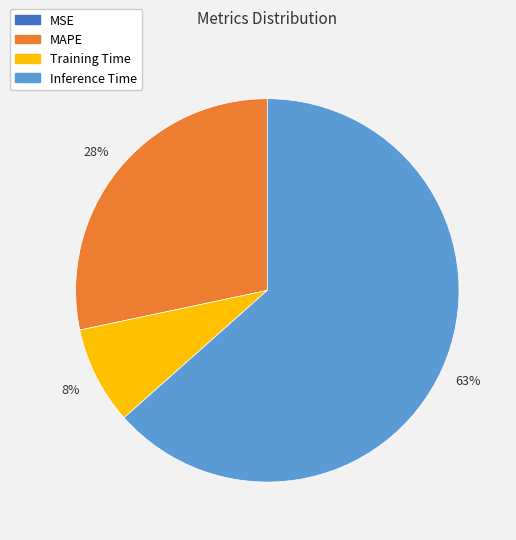

Is there any slice that represents more than half of the pie?

Yes